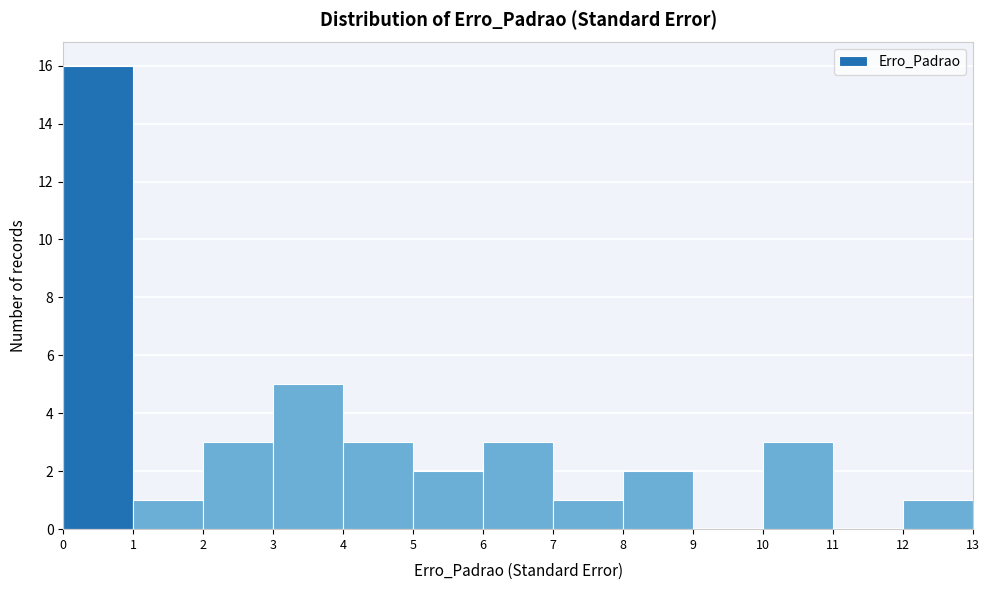

Which range on the x-axis has the tallest bar?

0 to 1